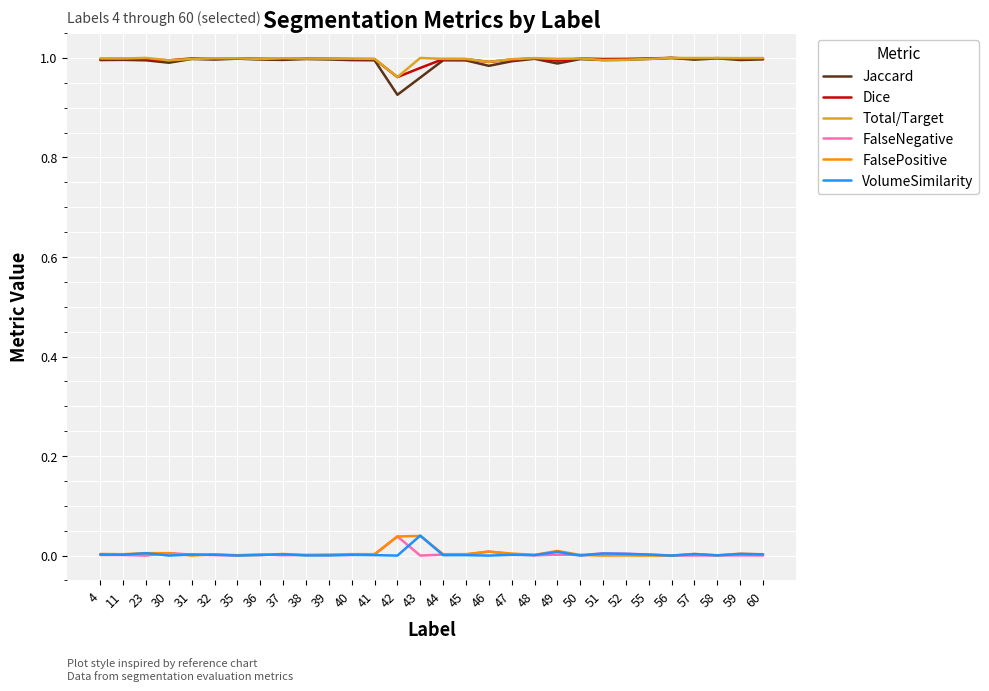

At which label does VolumeSimilarity reach its peak?

43